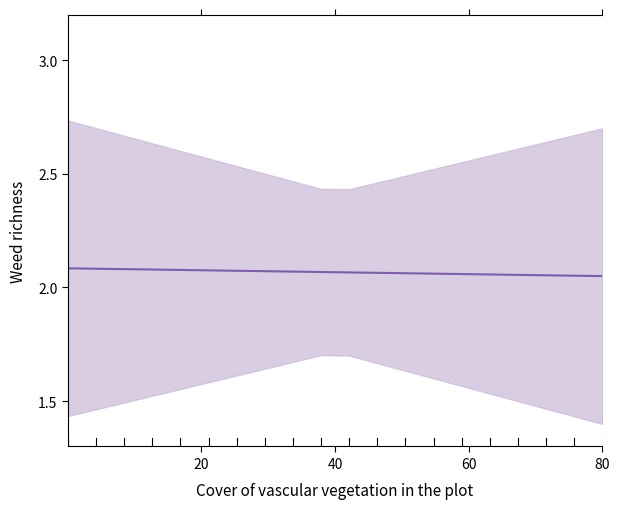

Which label corresponds to the largest value in the chart?

20